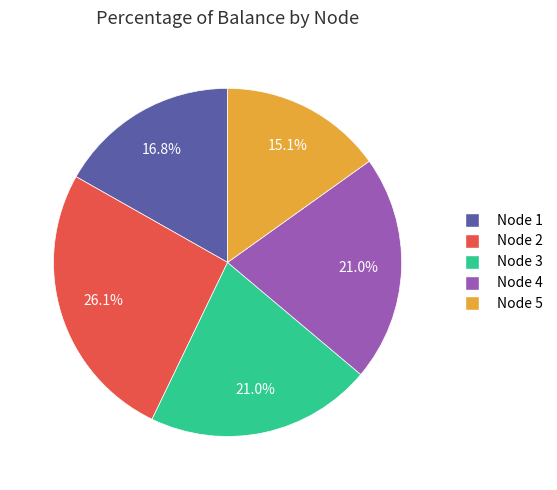

What percentage is the Node 5 slice, to the nearest percent?

15%